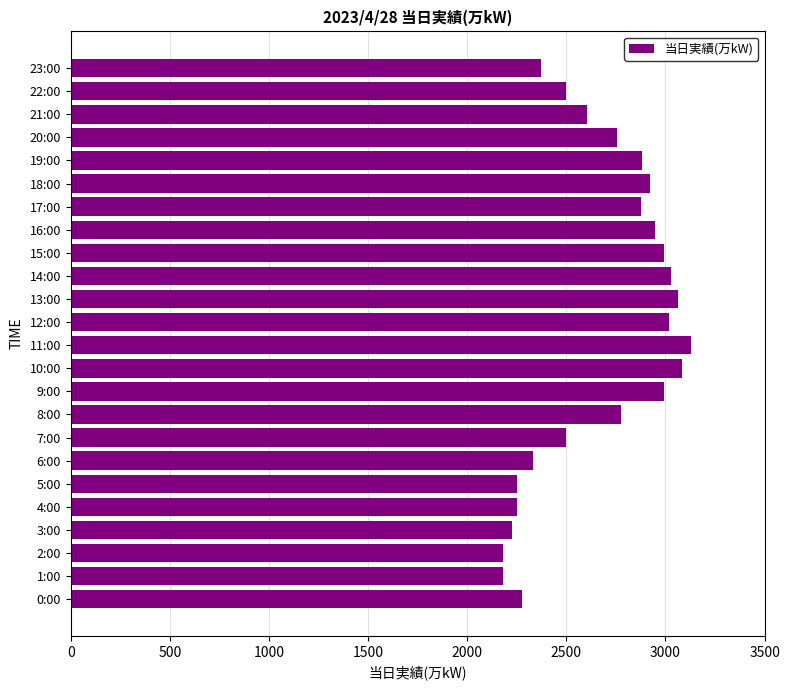

What is the smallest value displayed?

2181